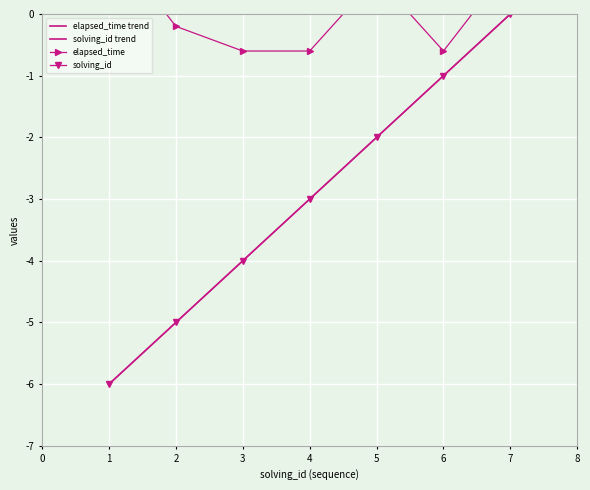

Which series has the widest spread of values?

solving_id